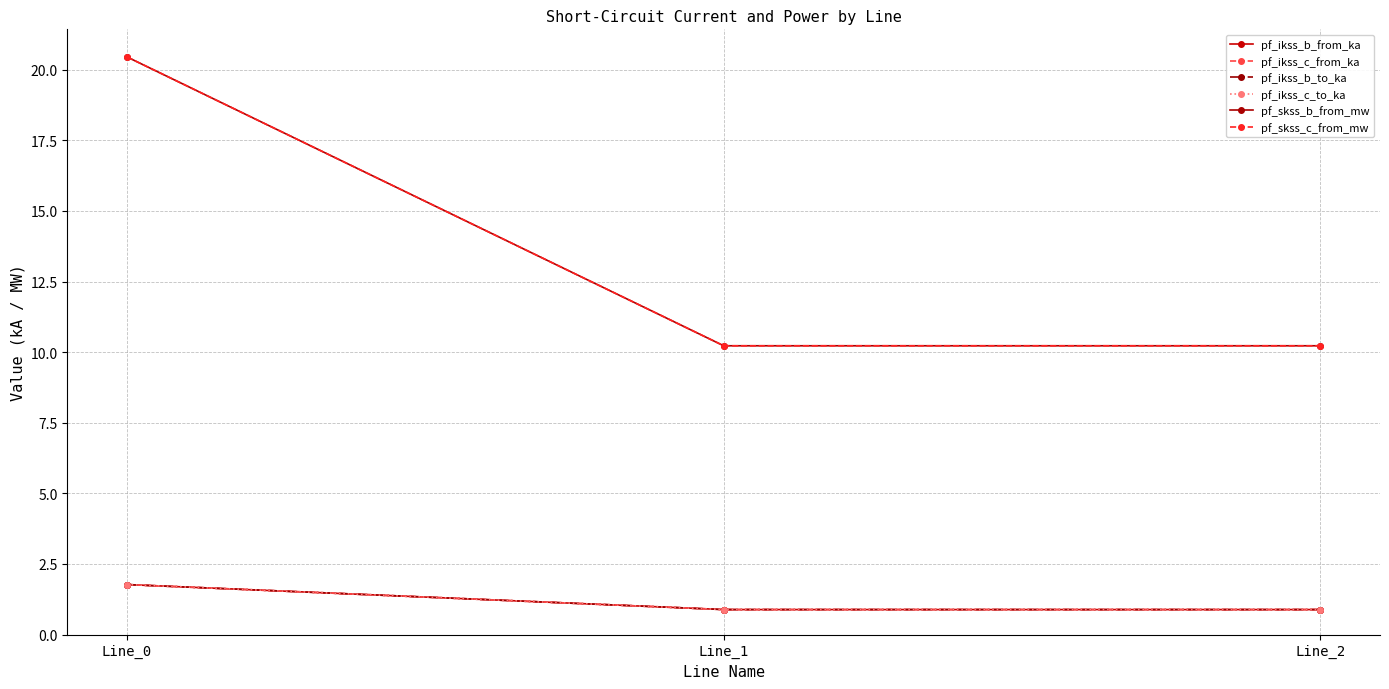

Which series has the largest total across all categories?

pf_skss_c_from_mw